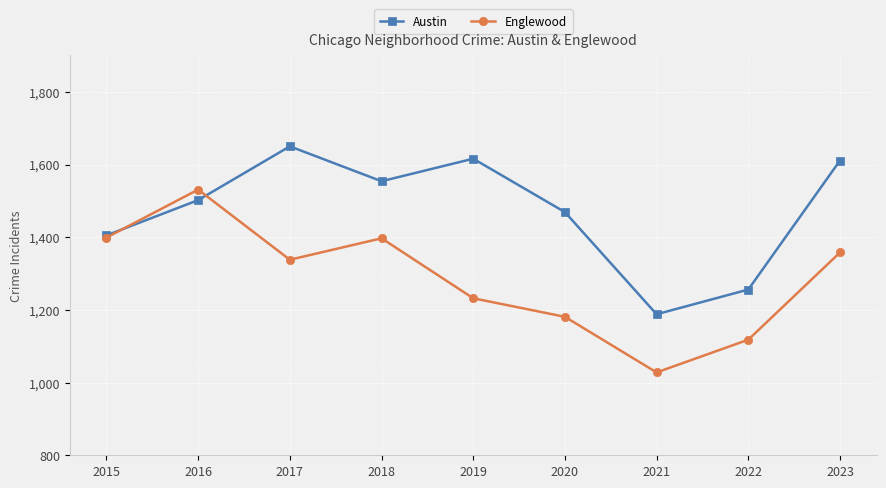

Which series has the largest total across all categories?

Austin